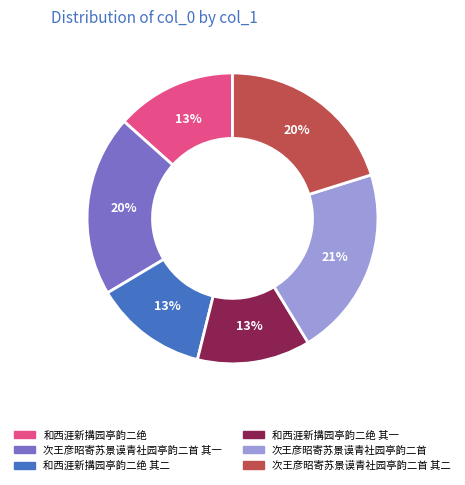

The 和西涯新搆园亭韵二绝 其一 slice represents 13% of the pie. True or false?

True